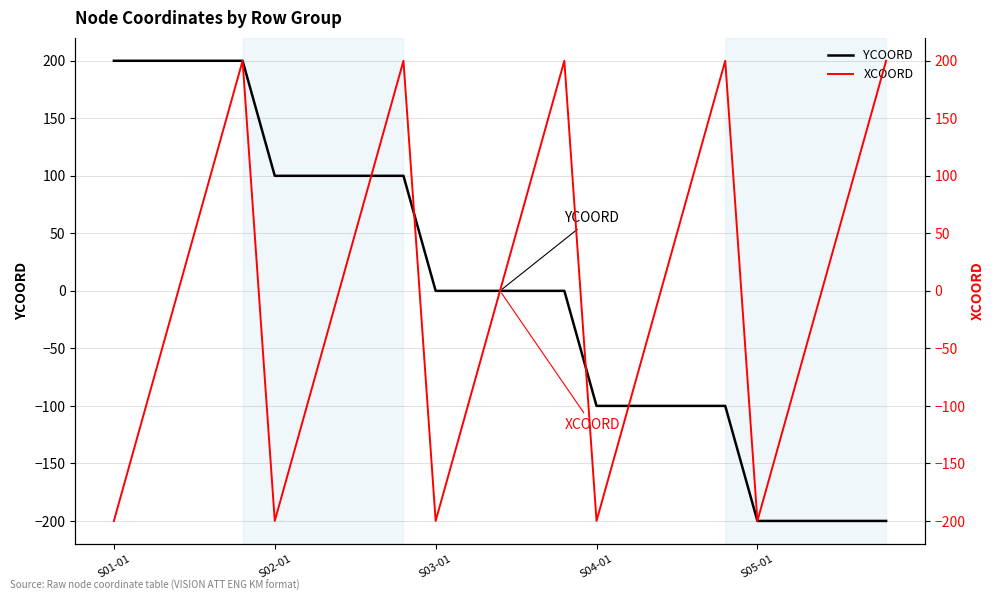

Rank the series by their maximum value, from highest to lowest.

YCOORD, XCOORD